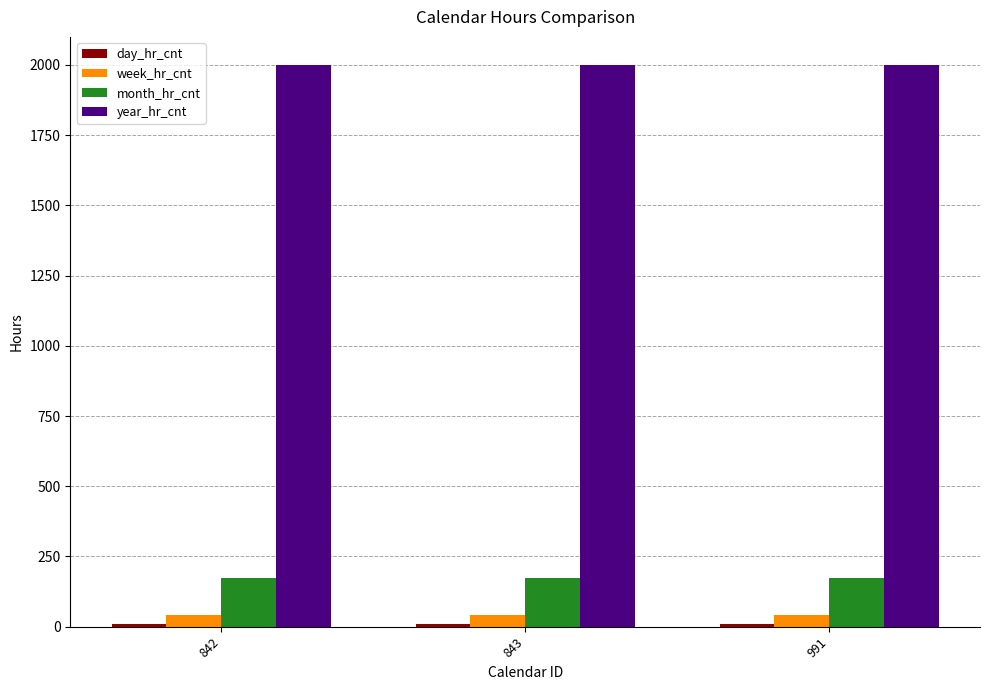

Is it true that month_hr_cnt equals 102 at 842?

False